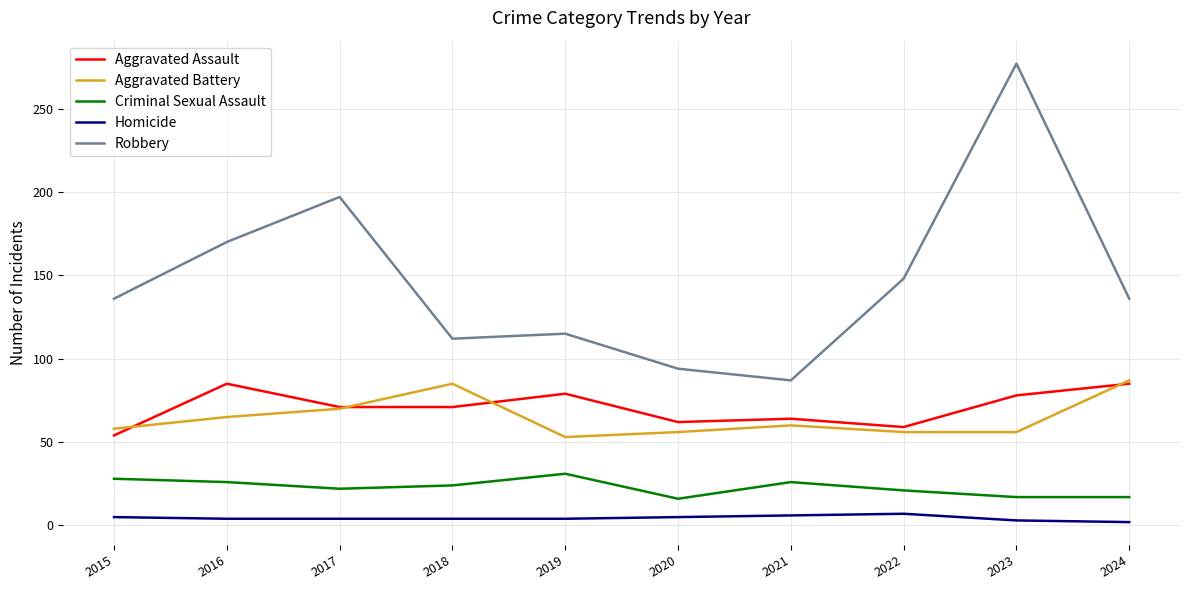

Is this an area chart (filled region under the line)?

No